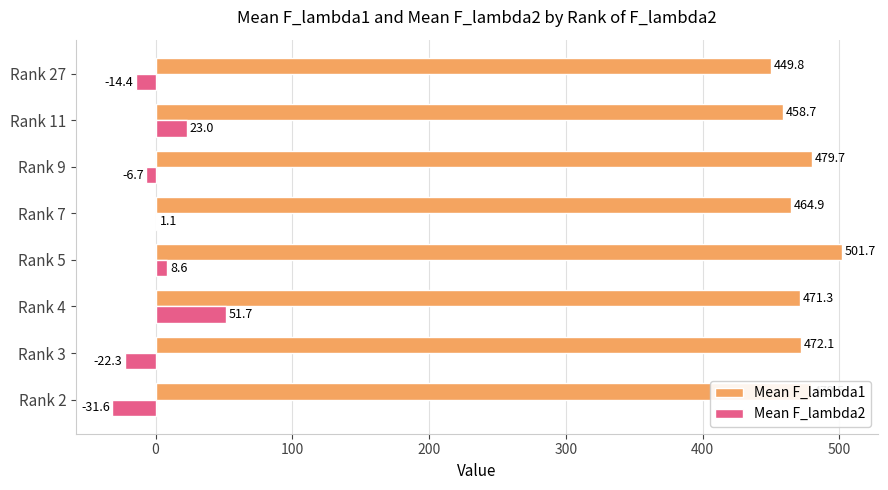

Which series has the largest total across all categories?

Mean F_lambda1